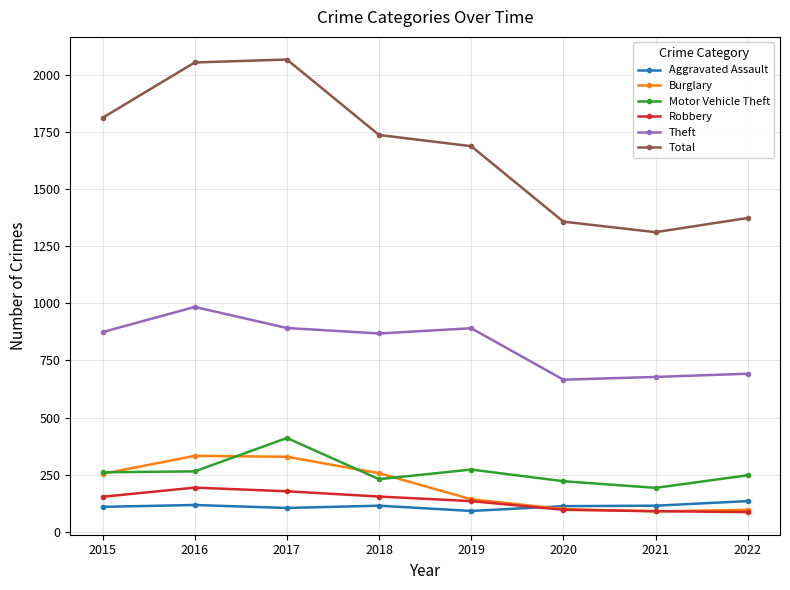

Where is the first local minimum for Total?

2021